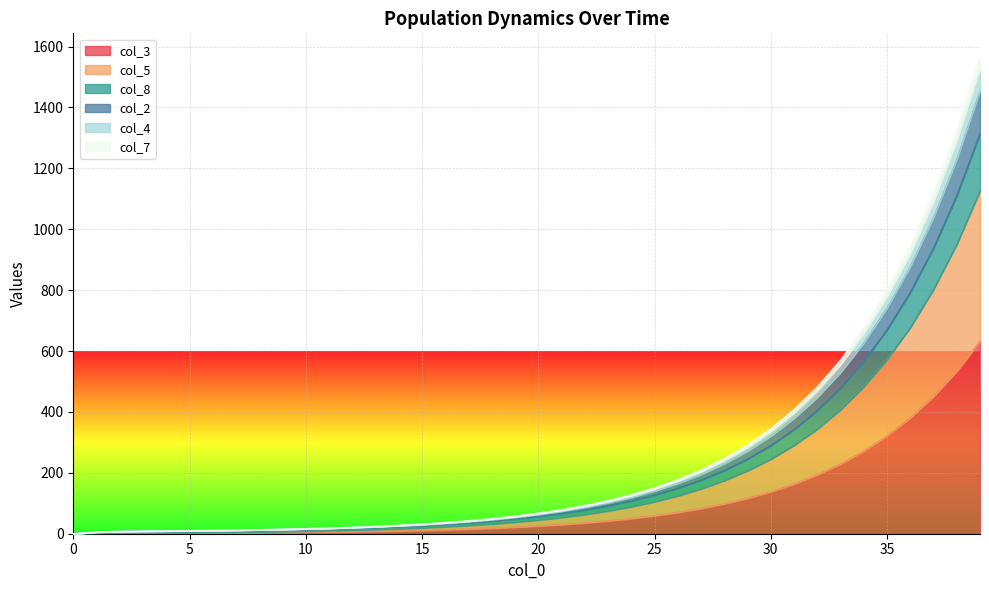

Reading left to right, transcribe all the data shown in this chart.

col_3: 0.0	2.0	2.4	2.4	2.4	2.5	2.7	3.0	3.5	4.0	4.7	5.5	6.5	7.7	9.1	10.8	12.8	15.2	18.0	21.3	25.2	29.9	35.4	42.0	49.7	58.9	69.8	82.7	98.0	116.1	137.5	162.9	193.1	228.7	271.0	321.0	380.3	450.5	533.6	632.0
col_5: 0.0	2.0	2.7	3.0	3.3	3.8	4.4	5.1	6.0	7.0	8.3	9.8	11.6	13.7	16.2	19.2	22.8	27.0	32.0	37.9	44.9	53.2	63.0	74.7	88.5	104.9	124.3	147.2	174.4	206.7	244.9	290.1	343.7	407.2	482.5	571.6	677.2	802.2	950.3	1125.6
col_8: 0.0	5.1	7.0	7.8	8.5	9.2	9.9	10.8	11.9	13.1	14.6	16.4	18.5	20.9	23.9	27.4	31.5	36.4	42.2	49.1	57.2	66.9	78.3	91.9	107.9	127.0	149.5	176.2	207.8	245.3	289.8	342.4	404.7	478.6	566.1	669.7	792.5	937.9	1110.2	1314.1
col_2: 0.0	5.6	7.6	8.6	9.3	10.1	10.9	12.0	13.2	14.7	16.5	18.6	21.1	24.0	27.5	31.7	36.6	42.4	49.4	57.5	67.3	78.8	92.4	108.5	127.7	150.3	177.2	209.0	246.8	291.4	344.4	407.1	481.4	569.5	673.7	797.2	943.6	1116.9	1322.1	1565.2
col_4: 0.0	5.6	7.5	8.4	9.1	9.9	10.7	11.8	13.0	14.4	16.2	18.2	20.7	23.5	27.0	31.0	35.8	41.5	48.3	56.3	65.8	77.0	90.3	106.1	124.7	146.8	173.1	204.1	241.0	284.6	336.2	397.4	469.9	555.9	657.6	778.2	921.0	1090.1	1290.5	1527.7
col_7: 0.0	5.6	7.5	8.3	9.0	9.7	10.5	11.5	12.6	14.0	15.6	17.6	19.9	22.7	25.9	29.8	34.4	39.8	46.2	53.8	62.9	73.5	86.2	101.2	119.0	140.0	165.0	194.6	229.6	271.1	320.3	378.6	447.6	529.4	626.3	741.1	877.0	1038.0	1228.7	1454.6